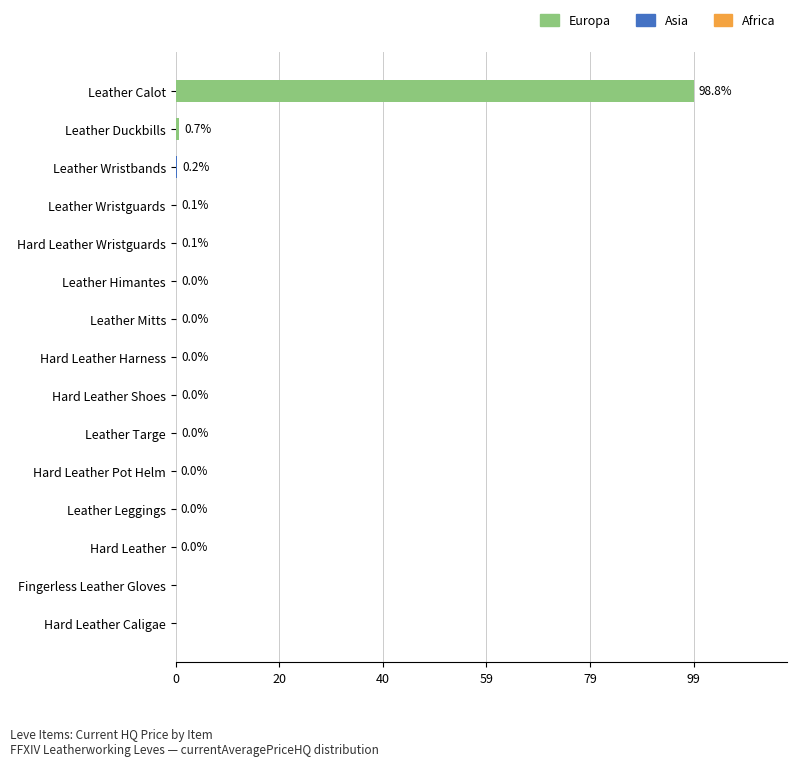

The value at Hard Leather Caligae is 51.1. True or false?

False